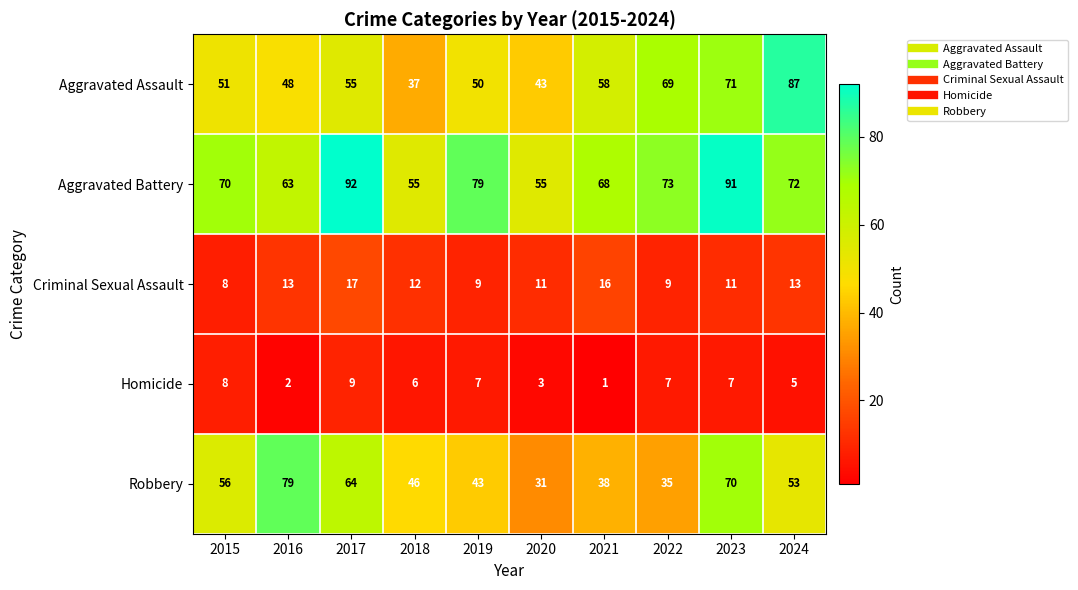

What is the sum of all Homicide values?

55